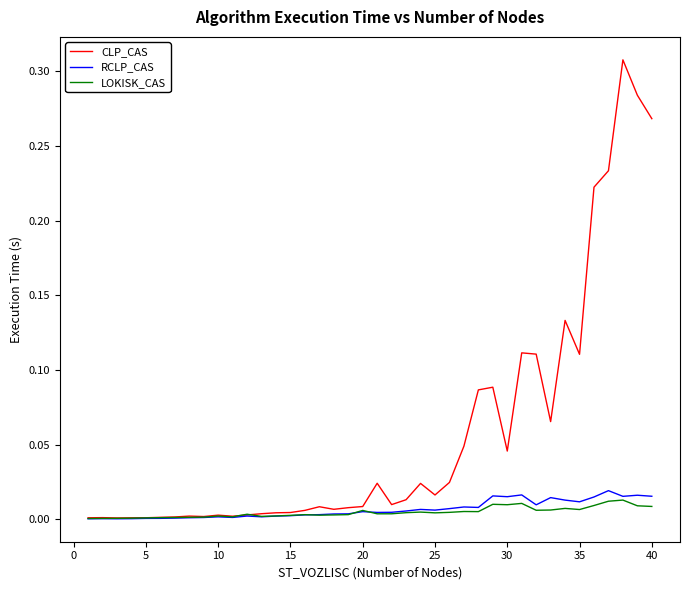

What are all the series names shown in the legend?

CLP_CAS, RCLP_CAS, LOKISK_CAS